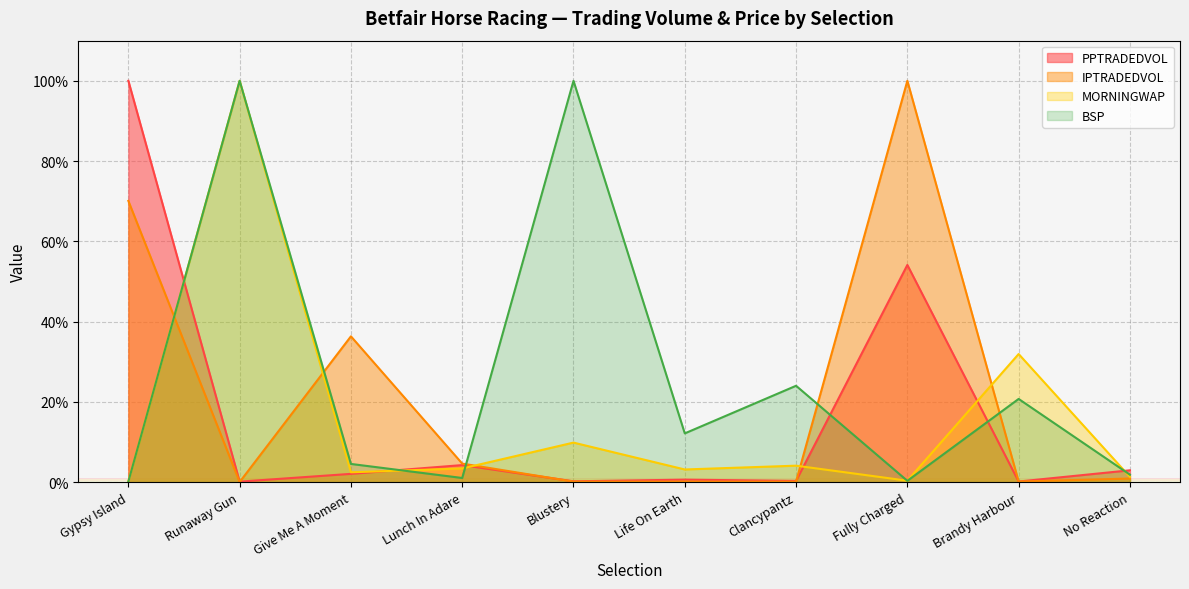

Reading left to right, transcribe all the data shown in this chart.

PPTRADEDVOL: 100.0	0.1	2.1	4.2	0.2	0.6	0.3	54.1	0.1	2.9
IPTRADEDVOL: 70.1	0.0	36.3	4.6	0.1	0.1	0.1	100.0	0.1	0.9
MORNINGWAP: 0.1	100.0	2.4	3.4	9.8	3.1	4.1	0.3	31.9	1.3
BSP: 0.1	100.0	4.5	1.0	100.0	12.1	24.0	0.3	20.7	1.8